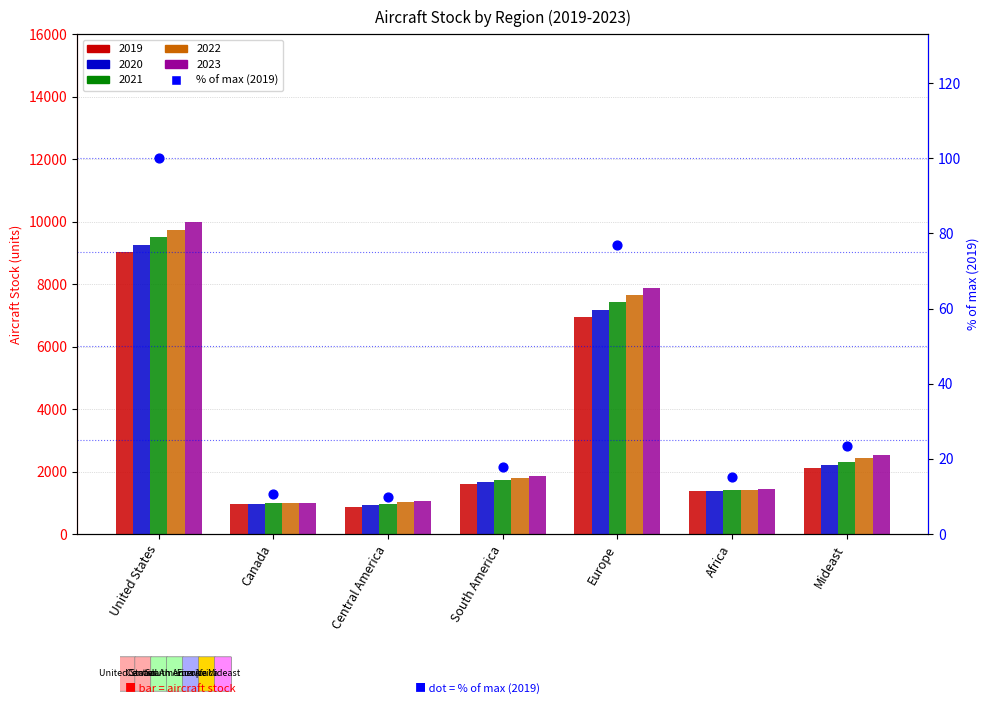

Between Africa and Mideast, which is larger?

Mideast